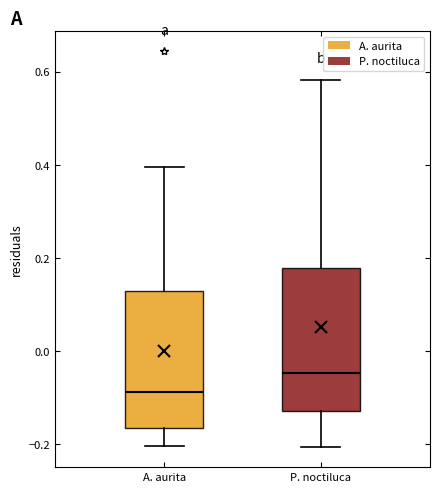

Reading left to right, read every box against the y-axis: the position of its median line, the range the box covers, and the ends of its whiskers. The values are not printed on the chart, so give them approximately, as read against the axis.

A. aurita: median -0.08, box -0.16 to 0.12, whiskers -0.20 to 0.40
P. noctiluca: median -0.04, box -0.12 to 0.18, whiskers -0.20 to 0.58